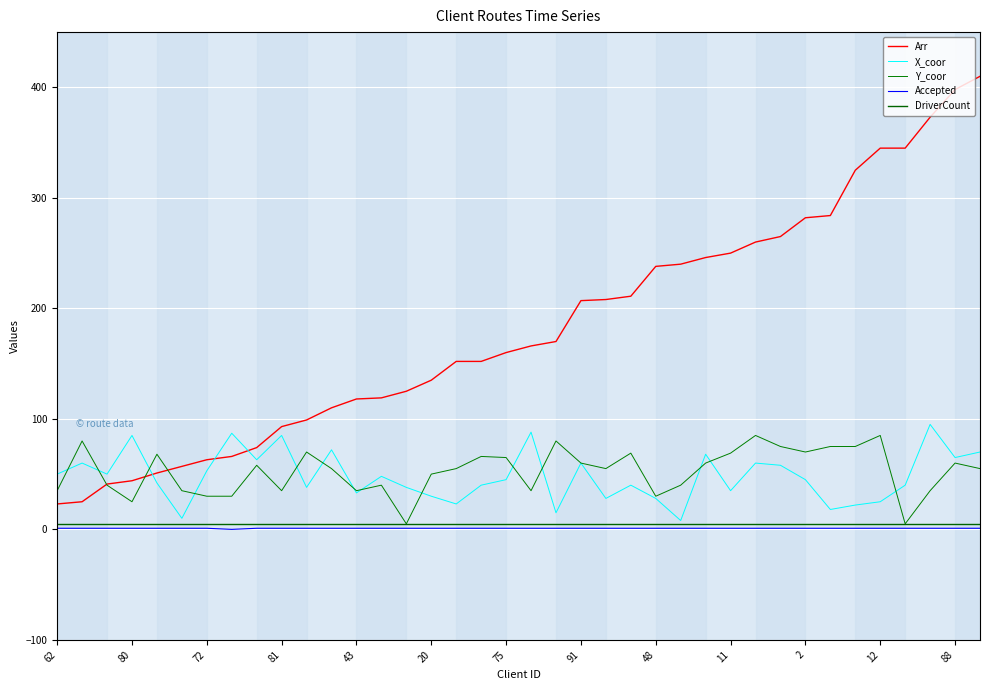

Is this an area chart (filled region under the line)?

No